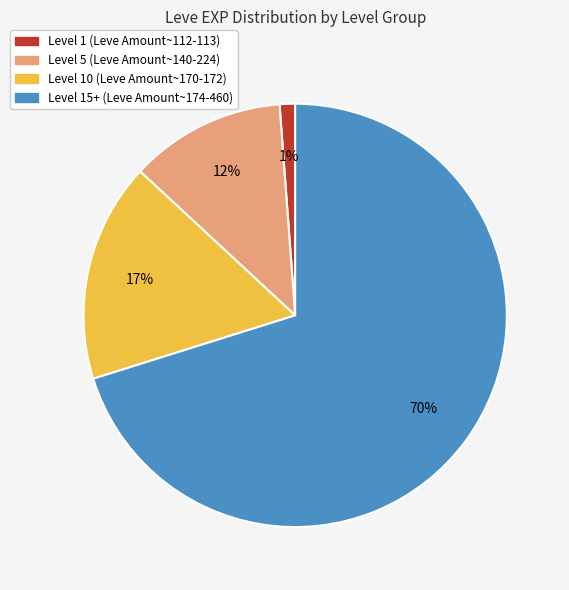

How many segments does this pie chart have?

4